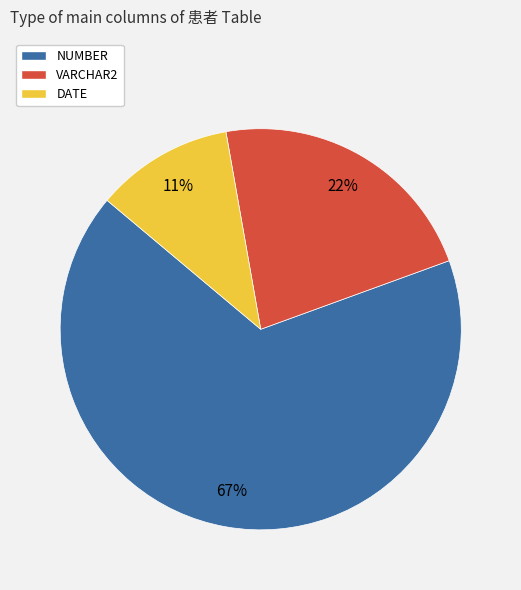

What is the smallest slice in the pie chart?

DATE